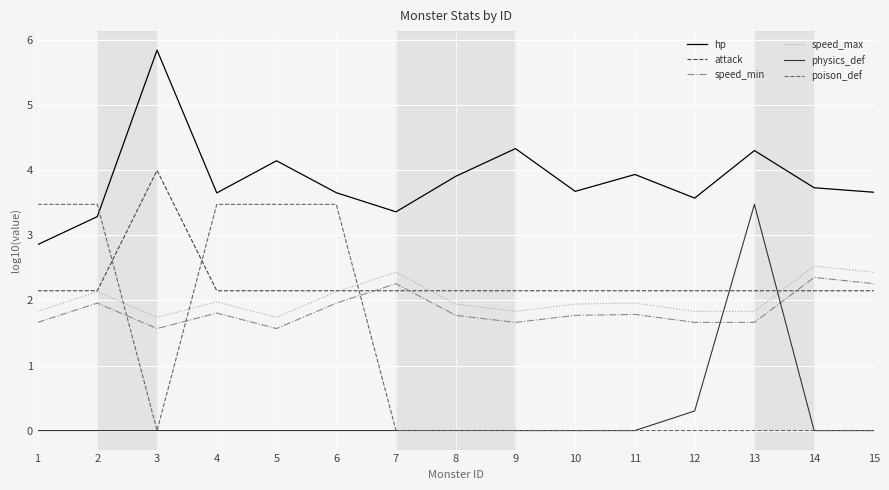

Which series has the largest total across all categories?

hp